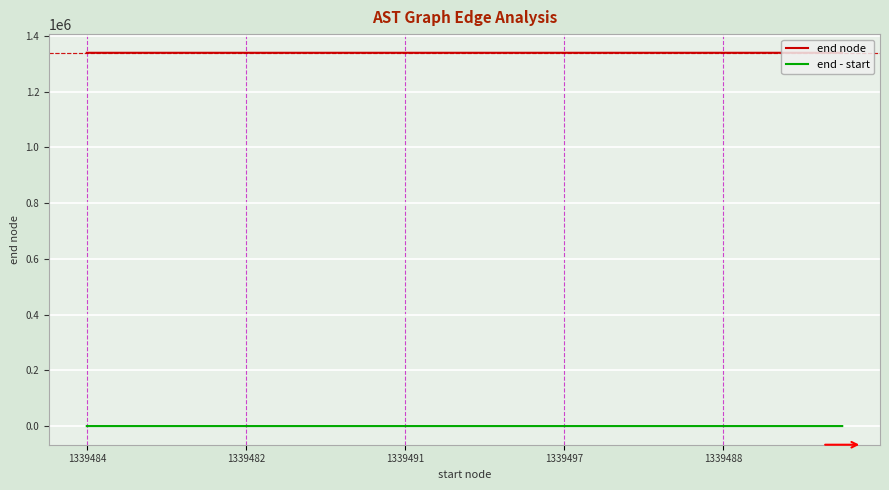

What is the maximum value for end node?

1339503